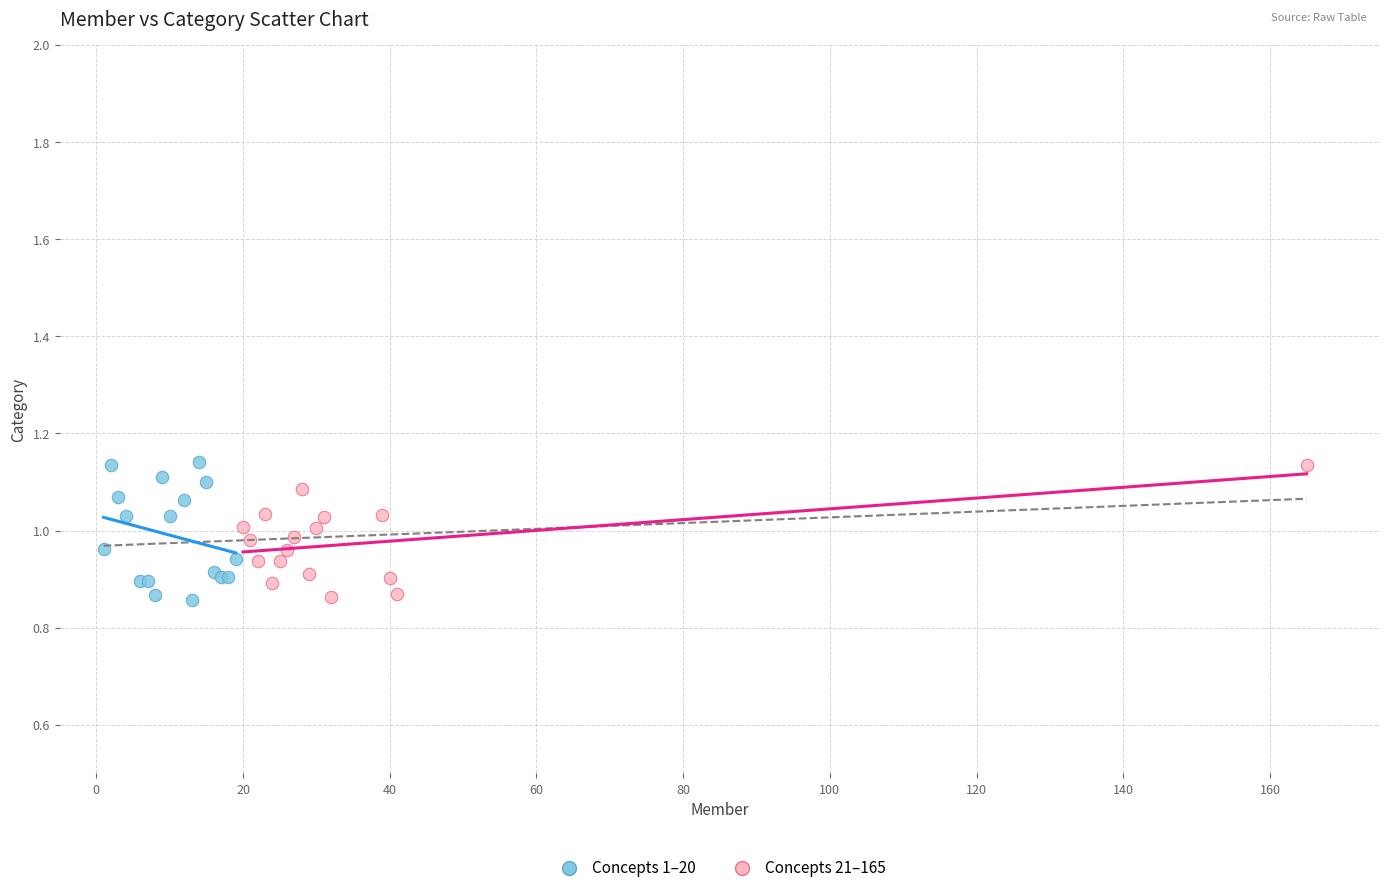

What are all the series names shown in the legend?

Concepts 1–20, Concepts 21–165